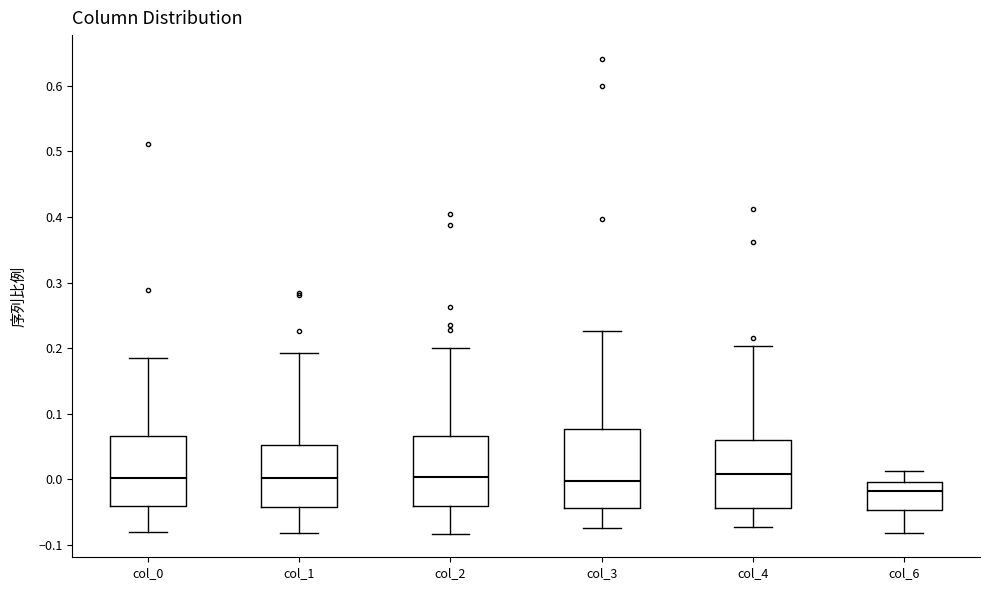

Where is the upper edge of the box for col_4 on the y-axis? The values are not printed on the chart, so give them approximately, as read against the axis.

0.06